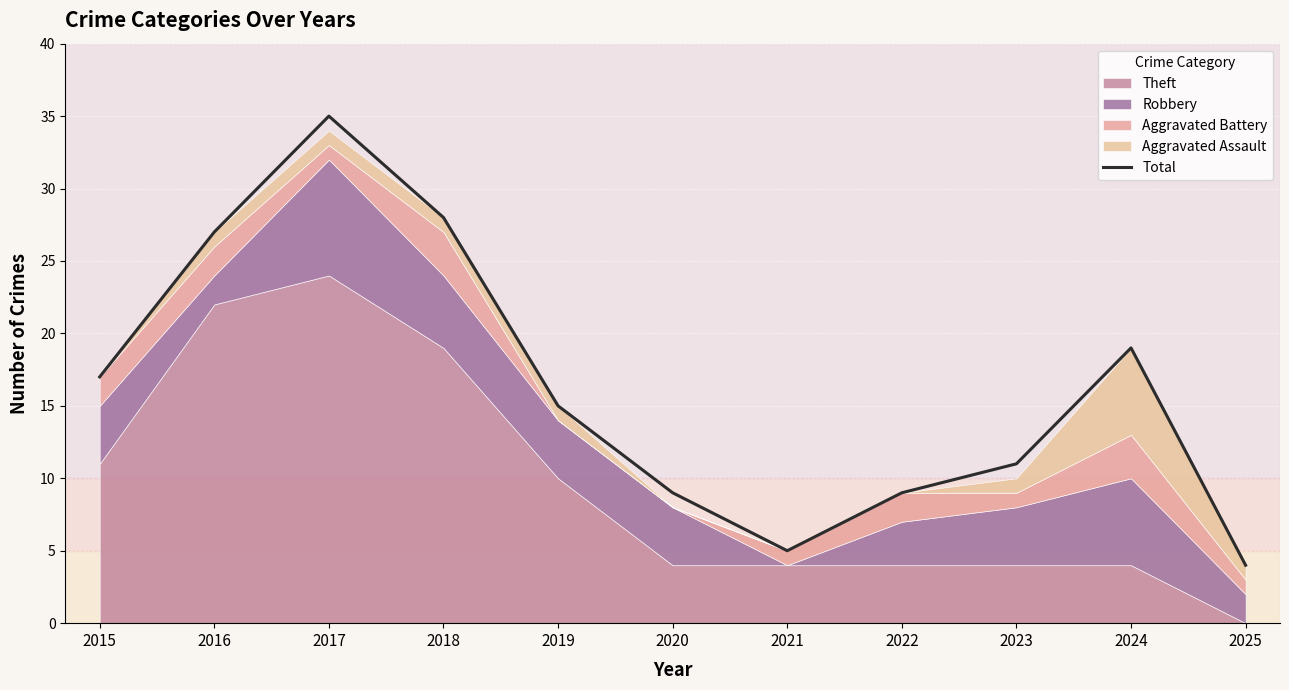

What is the value of the 10th point from the left?

19